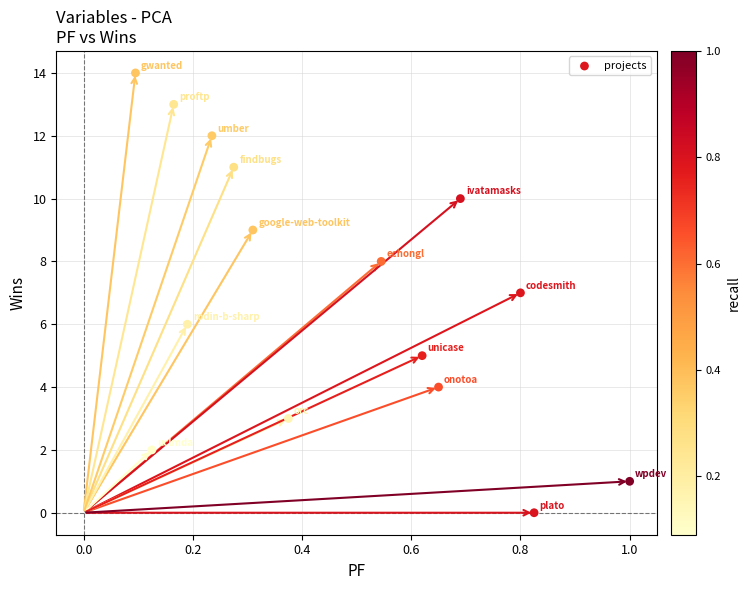

What is the range of Y values (max minus min)?

14